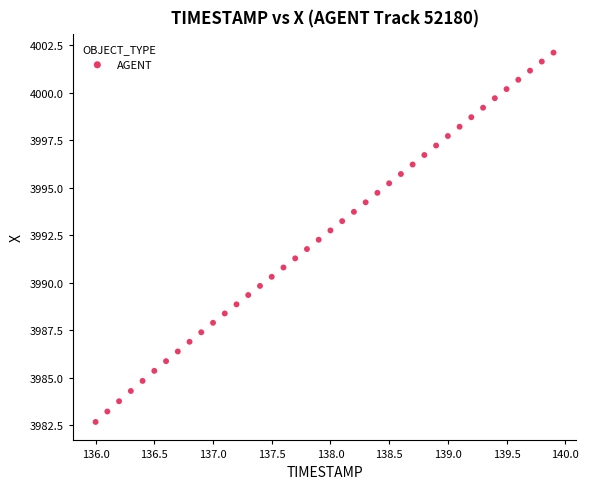

What is the range of Y values (max minus min)?

19.4